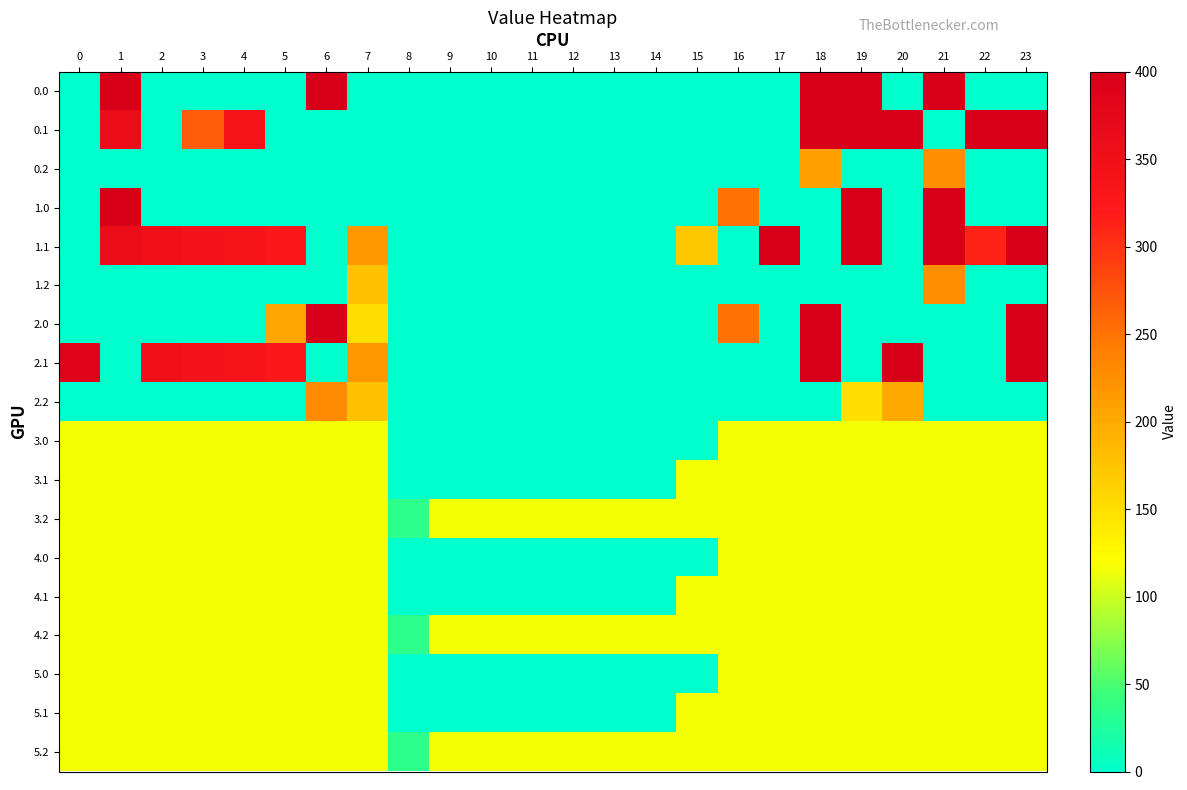

Reading right to left, list all the values displayed in this chart.

0.0: 23=0.0	22=0.0	21=400.0	20=0.0	19=400.0	18=400.0	17=0.0	16=0.0	15=0.0	14=0.0	13=0.0	12=0.0	11=0.0	10=0.0	9=0.0	8=0.0	7=0.0	6=400.0	5=0.0	4=0.0	3=0.0	2=0.0	1=400.0	0=0.0
0.1: 23=399.4	22=400.0	21=0.0	20=400.0	19=400.0	18=400.0	17=0.0	16=0.0	15=0.0	14=0.0	13=0.0	12=0.0	11=0.0	10=0.0	9=0.0	8=0.0	7=0.0	6=0.0	5=0.0	4=339.6	3=268.2	2=0.0	1=361.1	0=0.0
0.2: 23=0.0	22=0.0	21=226.4	20=0.0	19=0.0	18=210.0	17=0.0	16=0.0	15=0.0	14=0.0	13=0.0	12=0.0	11=0.0	10=0.0	9=0.0	8=0.0	7=0.0	6=0.0	5=0.0	4=0.0	3=0.0	2=0.0	1=0.0	0=0.0
1.0: 23=0.0	22=0.0	21=400.0	20=0.0	19=400.0	18=0.0	17=0.0	16=250.9	15=0.0	14=0.0	13=0.0	12=0.0	11=0.0	10=0.0	9=0.0	8=0.0	7=0.0	6=0.0	5=0.0	4=0.0	3=0.0	2=0.0	1=400.0	0=0.0
1.1: 23=399.4	22=311.5	21=400.0	20=0.0	19=400.0	18=0.0	17=400.0	16=0.0	15=173.1	14=0.0	13=0.0	12=0.0	11=0.0	10=0.0	9=0.0	8=0.0	7=217.1	6=0.0	5=325.7	4=339.6	3=342.7	2=347.9	1=361.1	0=0.0
1.2: 23=0.0	22=0.0	21=226.4	20=0.0	19=0.0	18=0.0	17=0.0	16=0.0	15=0.0	14=0.0	13=0.0	12=0.0	11=0.0	10=0.0	9=0.0	8=0.0	7=176.6	6=0.0	5=0.0	4=0.0	3=0.0	2=0.0	1=0.0	0=0.0
2.0: 23=400.0	22=0.0	21=0.0	20=0.0	19=0.0	18=400.0	17=0.0	16=250.9	15=0.0	14=0.0	13=0.0	12=0.0	11=0.0	10=0.0	9=0.0	8=0.0	7=150.1	6=400.0	5=202.3	4=0.0	3=0.0	2=0.0	1=0.0	0=0.0
2.1: 23=399.4	22=0.0	21=0.0	20=400.0	19=0.0	18=400.0	17=0.0	16=0.0	15=0.0	14=0.0	13=0.0	12=0.0	11=0.0	10=0.0	9=0.0	8=0.0	7=217.1	6=0.0	5=325.7	4=339.6	3=342.7	2=347.9	1=0.0	0=384.6
2.2: 23=0.0	22=0.0	21=0.0	20=199.2	19=151.0	18=0.0	17=0.0	16=0.0	15=0.0	14=0.0	13=0.0	12=0.0	11=0.0	10=0.0	9=0.0	8=0.0	7=176.6	6=228.8	5=0.0	4=0.0	3=0.0	2=0.0	1=0.0	0=0.0
3.0: 23=115.7	22=115.7	21=115.7	20=115.7	19=115.7	18=115.7	17=115.7	16=115.7	15=0.0	14=0.0	13=0.0	12=0.0	11=0.0	10=0.0	9=0.0	8=0.0	7=115.7	6=115.7	5=115.7	4=115.7	3=115.7	2=115.7	1=115.7	0=115.7
3.1: 23=115.7	22=115.7	21=115.7	20=115.7	19=115.7	18=115.7	17=115.7	16=115.7	15=115.7	14=0.0	13=0.0	12=0.0	11=0.0	10=0.0	9=0.0	8=0.0	7=115.7	6=115.7	5=115.7	4=115.7	3=115.7	2=115.7	1=115.7	0=115.7
3.2: 23=115.7	22=115.7	21=115.7	20=115.7	19=115.7	18=115.7	17=115.7	16=115.7	15=115.7	14=115.7	13=115.7	12=115.7	11=115.7	10=115.7	9=115.7	8=35.3	7=115.7	6=115.7	5=115.7	4=115.7	3=115.7	2=115.7	1=115.7	0=115.7
4.0: 23=115.7	22=115.7	21=115.7	20=115.7	19=115.7	18=115.7	17=115.7	16=115.7	15=0.0	14=0.0	13=0.0	12=0.0	11=0.0	10=0.0	9=0.0	8=0.0	7=115.7	6=115.7	5=115.7	4=115.7	3=115.7	2=115.7	1=115.7	0=115.7
4.1: 23=115.7	22=115.7	21=115.7	20=115.7	19=115.7	18=115.7	17=115.7	16=115.7	15=115.7	14=0.0	13=0.0	12=0.0	11=0.0	10=0.0	9=0.0	8=0.0	7=115.7	6=115.7	5=115.7	4=115.7	3=115.7	2=115.7	1=115.7	0=115.7
4.2: 23=115.7	22=115.7	21=115.7	20=115.7	19=115.7	18=115.7	17=115.7	16=115.7	15=115.7	14=115.7	13=115.7	12=115.7	11=115.7	10=115.7	9=115.7	8=35.3	7=115.7	6=115.7	5=115.7	4=115.7	3=115.7	2=115.7	1=115.7	0=115.7
5.0: 23=115.7	22=115.7	21=115.7	20=115.7	19=115.7	18=115.7	17=115.7	16=115.7	15=0.0	14=0.0	13=0.0	12=0.0	11=0.0	10=0.0	9=0.0	8=0.0	7=115.7	6=115.7	5=115.7	4=115.7	3=115.7	2=115.7	1=115.7	0=115.7
5.1: 23=115.7	22=115.7	21=115.7	20=115.7	19=115.7	18=115.7	17=115.7	16=115.7	15=115.7	14=0.0	13=0.0	12=0.0	11=0.0	10=0.0	9=0.0	8=0.0	7=115.7	6=115.7	5=115.7	4=115.7	3=115.7	2=115.7	1=115.7	0=115.7
5.2: 23=115.7	22=115.7	21=115.7	20=115.7	19=115.7	18=115.7	17=115.7	16=115.7	15=115.7	14=115.7	13=115.7	12=115.7	11=115.7	10=115.7	9=115.7	8=35.3	7=115.7	6=115.7	5=115.7	4=115.7	3=115.7	2=115.7	1=115.7	0=115.7